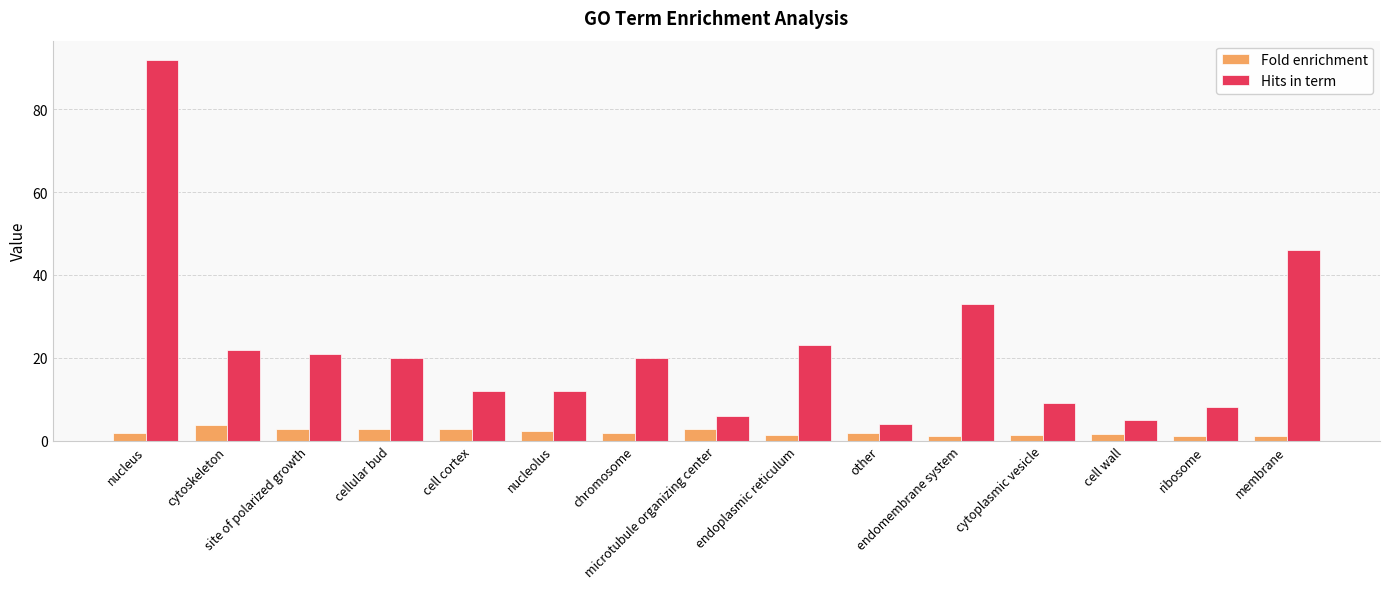

What are all the series names shown in the legend?

Fold enrichment, Hits in term